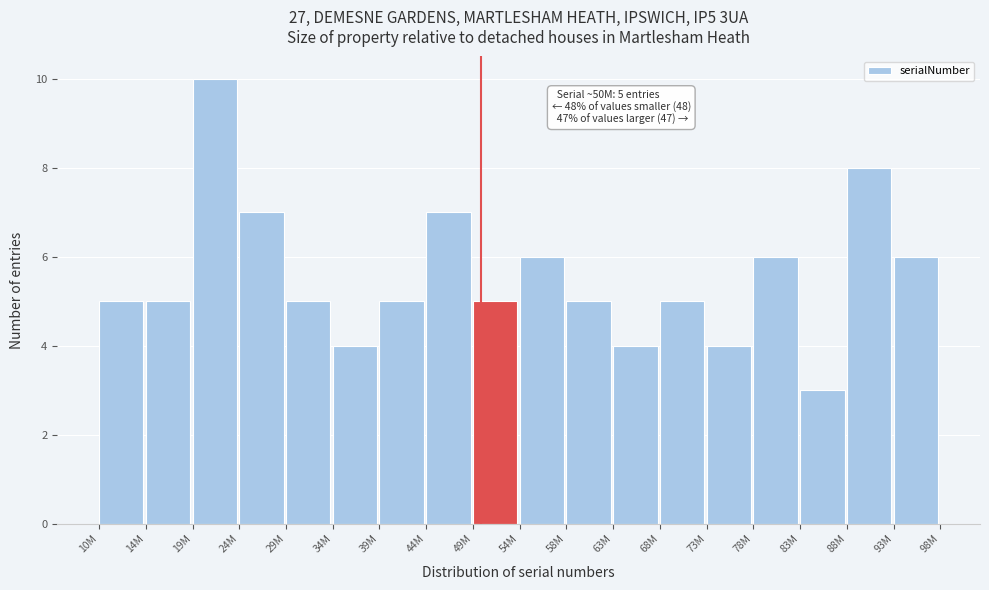

Reading right to left, extract all data points from this chart.

6	8	3	6	4	5	4	5	6	5	7	5	4	5	7	10	5	5